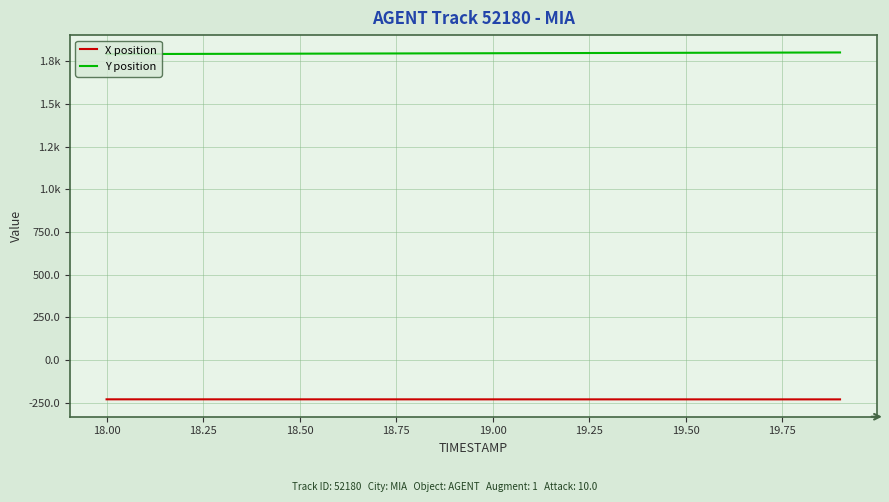

What is the value of the X position point at the 11th from the left?

-231.4